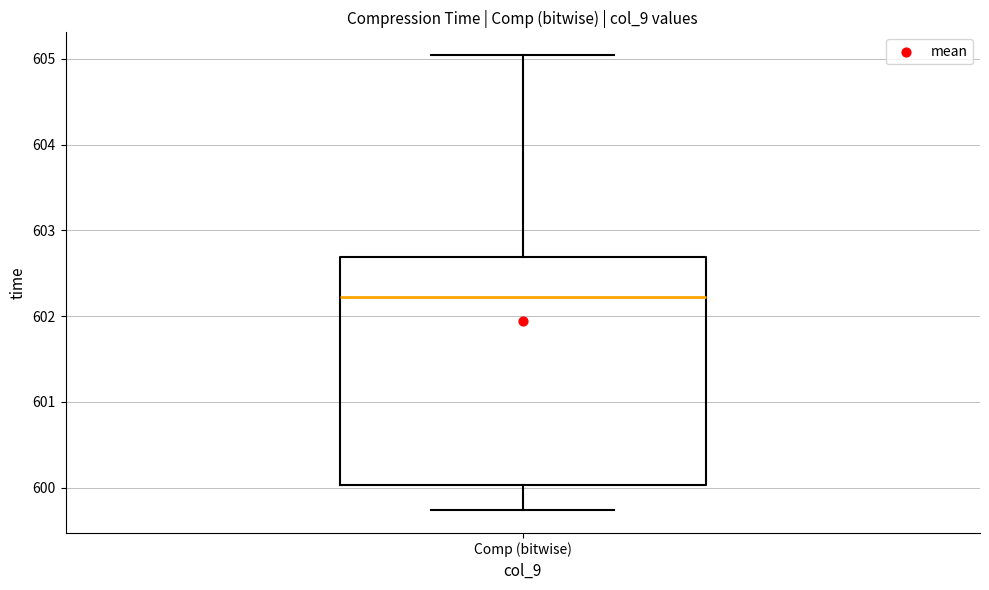

Transcribe this box plot: give where the median line is, the range the box spans, and where the two whiskers end, as read against the y-axis. The values are not printed on the chart, so give them approximately, as read against the axis.

median 602.2, box 600.0 to 602.7, whiskers 599.7 to 605.0